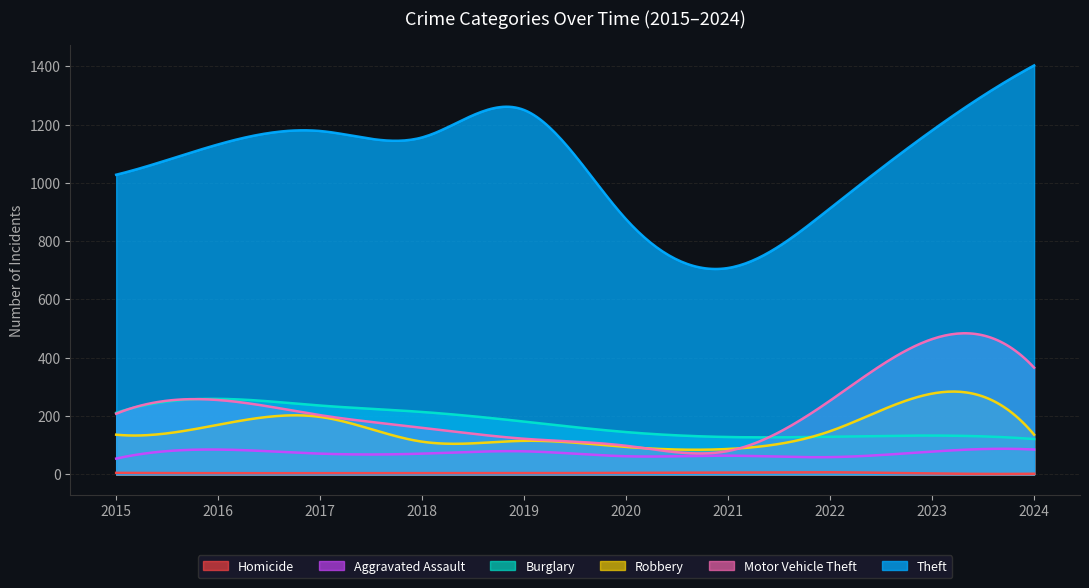

What are all the series names shown in the legend?

Homicide, Aggravated Assault, Burglary, Robbery, Motor Vehicle Theft, Theft